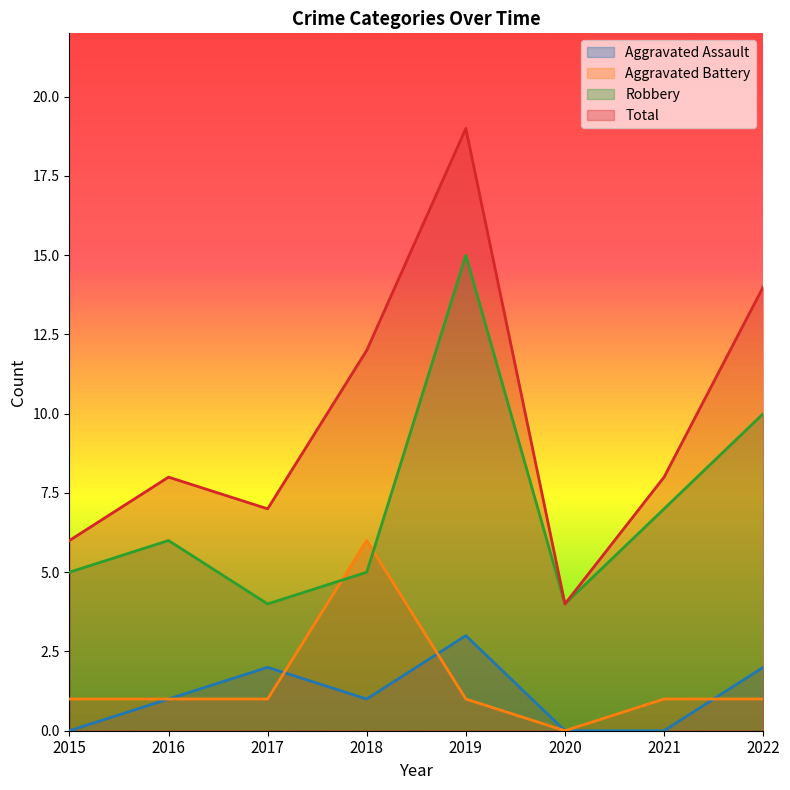

What are all the series names shown in the legend?

Aggravated Assault, Aggravated Battery, Robbery, Total